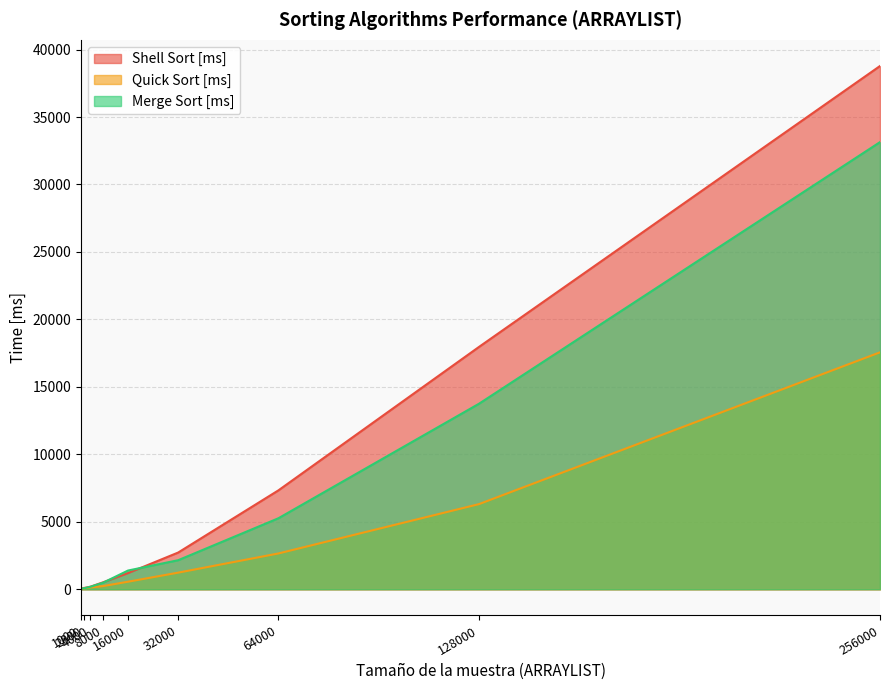

What is the value of the Shell Sort [ms] point at the 2nd from the left?

99.0